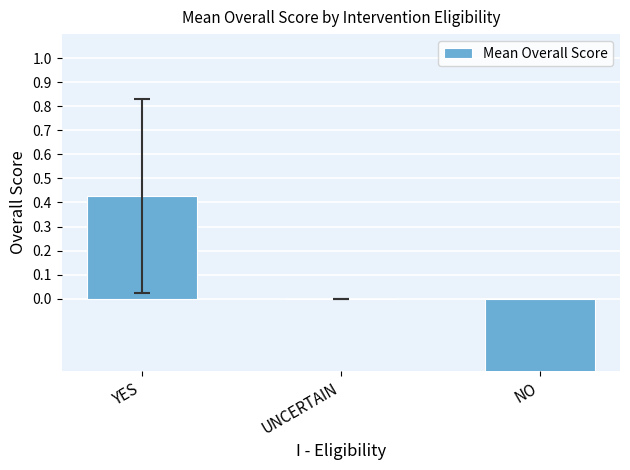

Rank the categories by value from highest to lowest.

YES, UNCERTAIN, NO